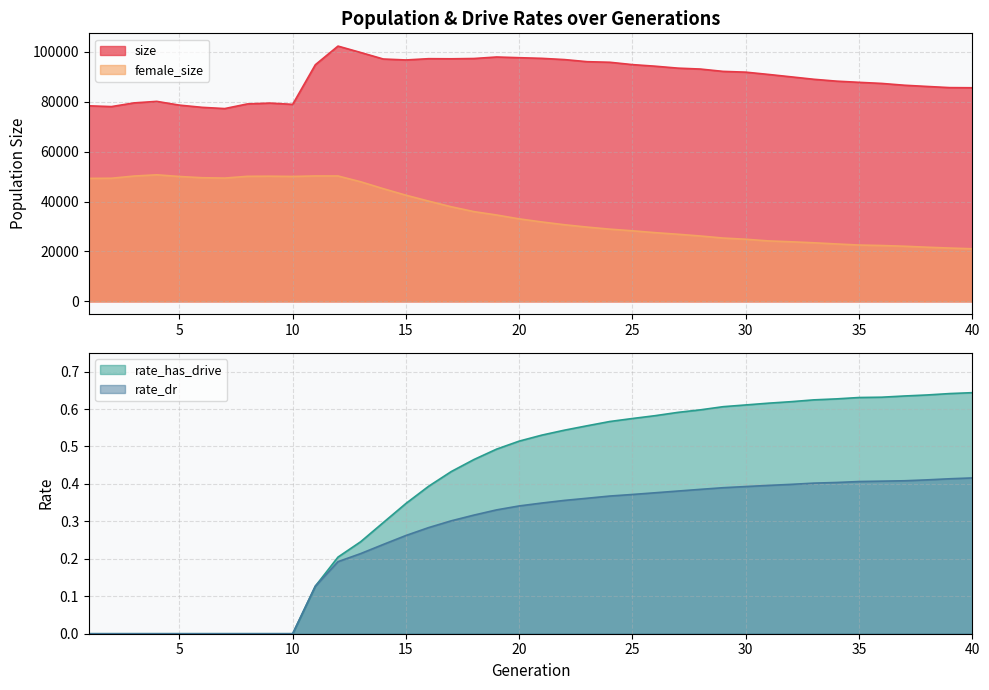

What is the difference between the rate_has_drive values at 7 and 31?

0.6